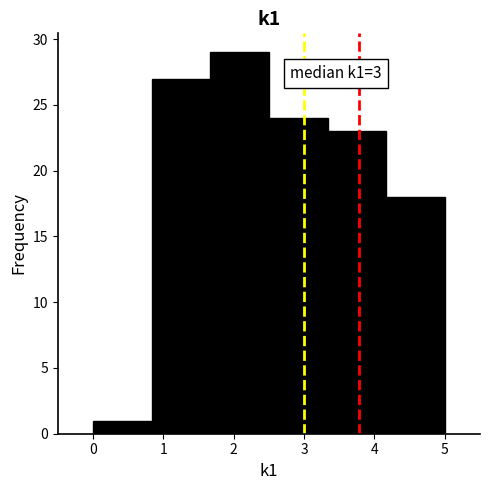

Which range on the x-axis has the tallest bar?

1.7 to 2.5